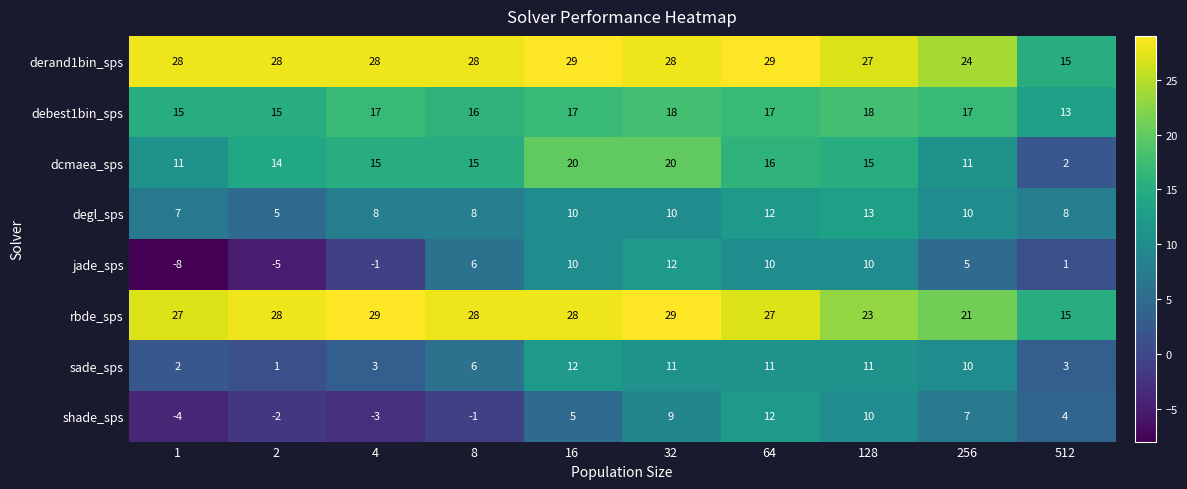

Where does the sade_sps series first go above 10?

16